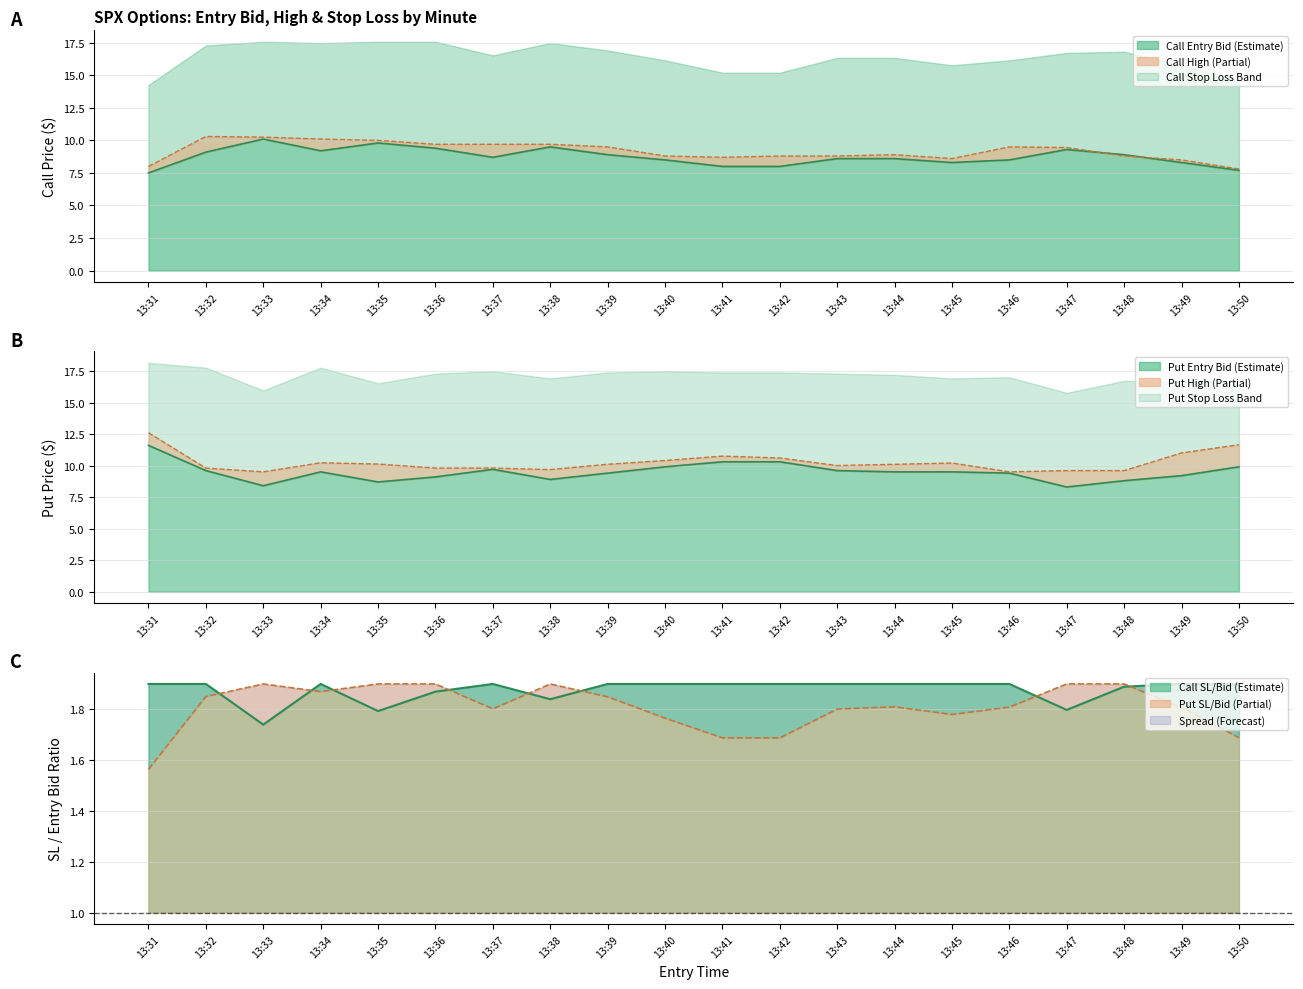

Which series ends up on top after the final intersection of entry_bid_P and entry_bid_C?

entry_bid_P